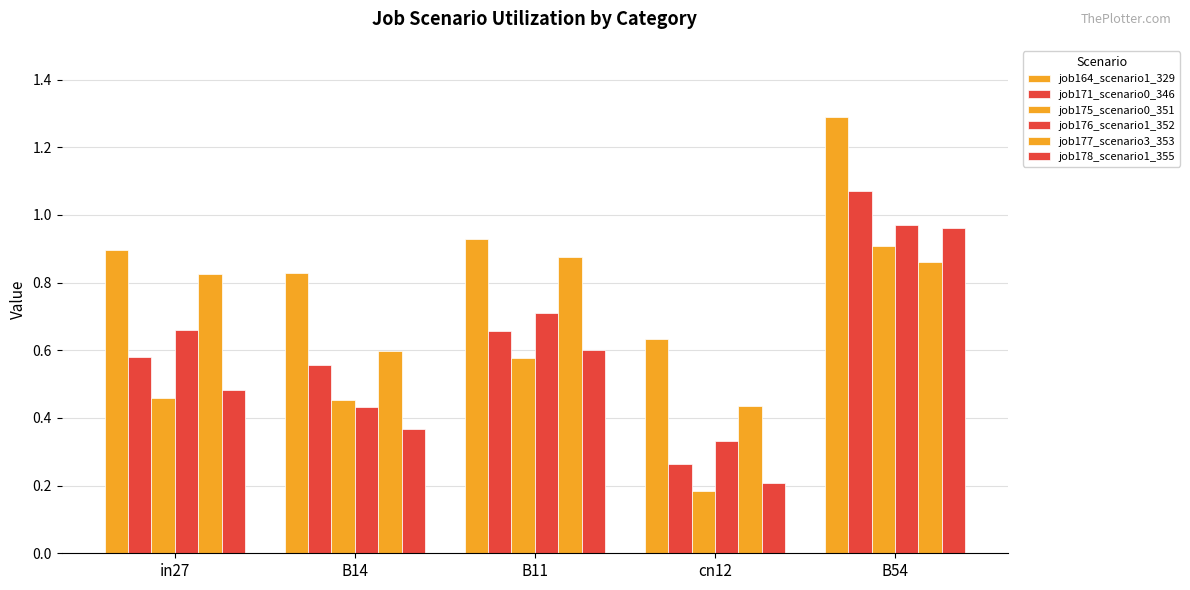

What is the sum of all job171_scenario0_346 values?

3.1